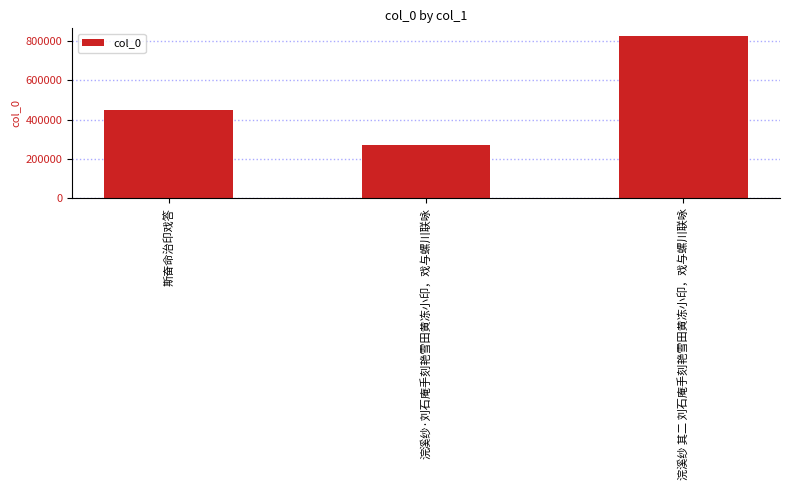

Between 斯奋命治印戏答 and 浣溪纱 其二 刘石庵手刻艳雪田黄冻小印，戏与螺川联咏, which is larger?

浣溪纱 其二 刘石庵手刻艳雪田黄冻小印，戏与螺川联咏